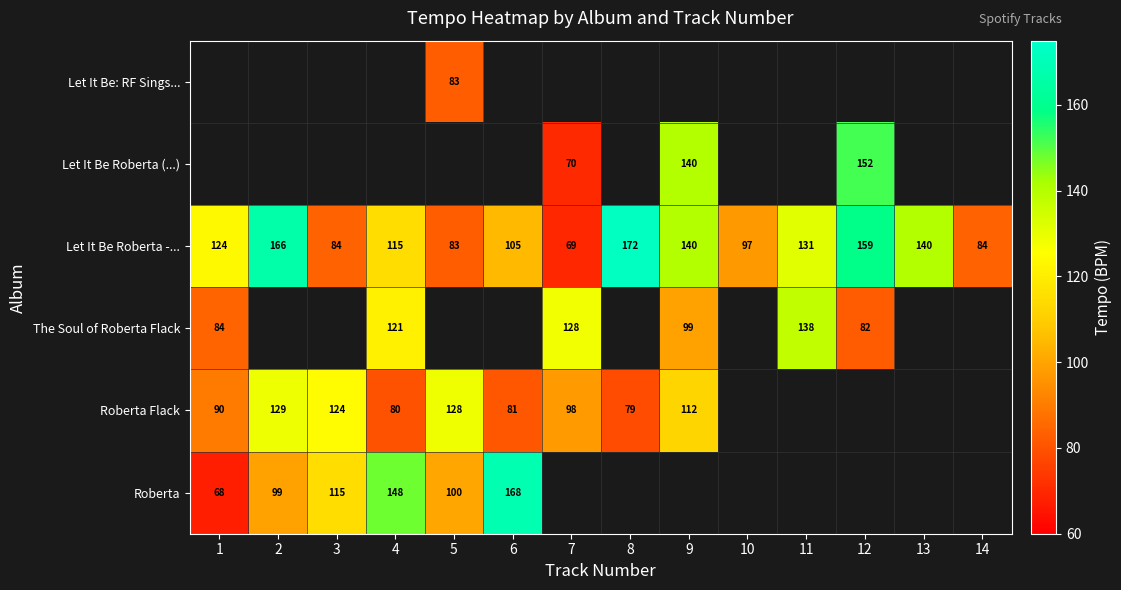

Which has a higher value, 9 or 12?

12